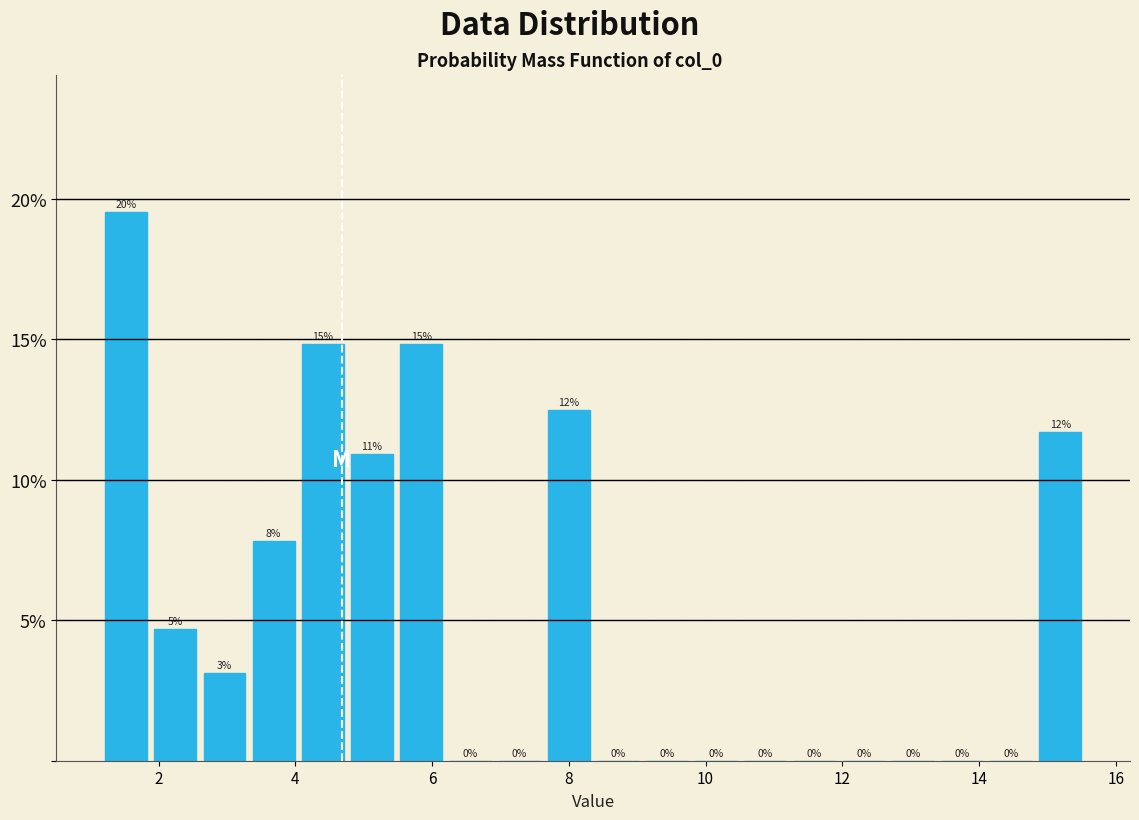

Read against the x-axis, roughly where is the centre of the tallest bar?

1.6